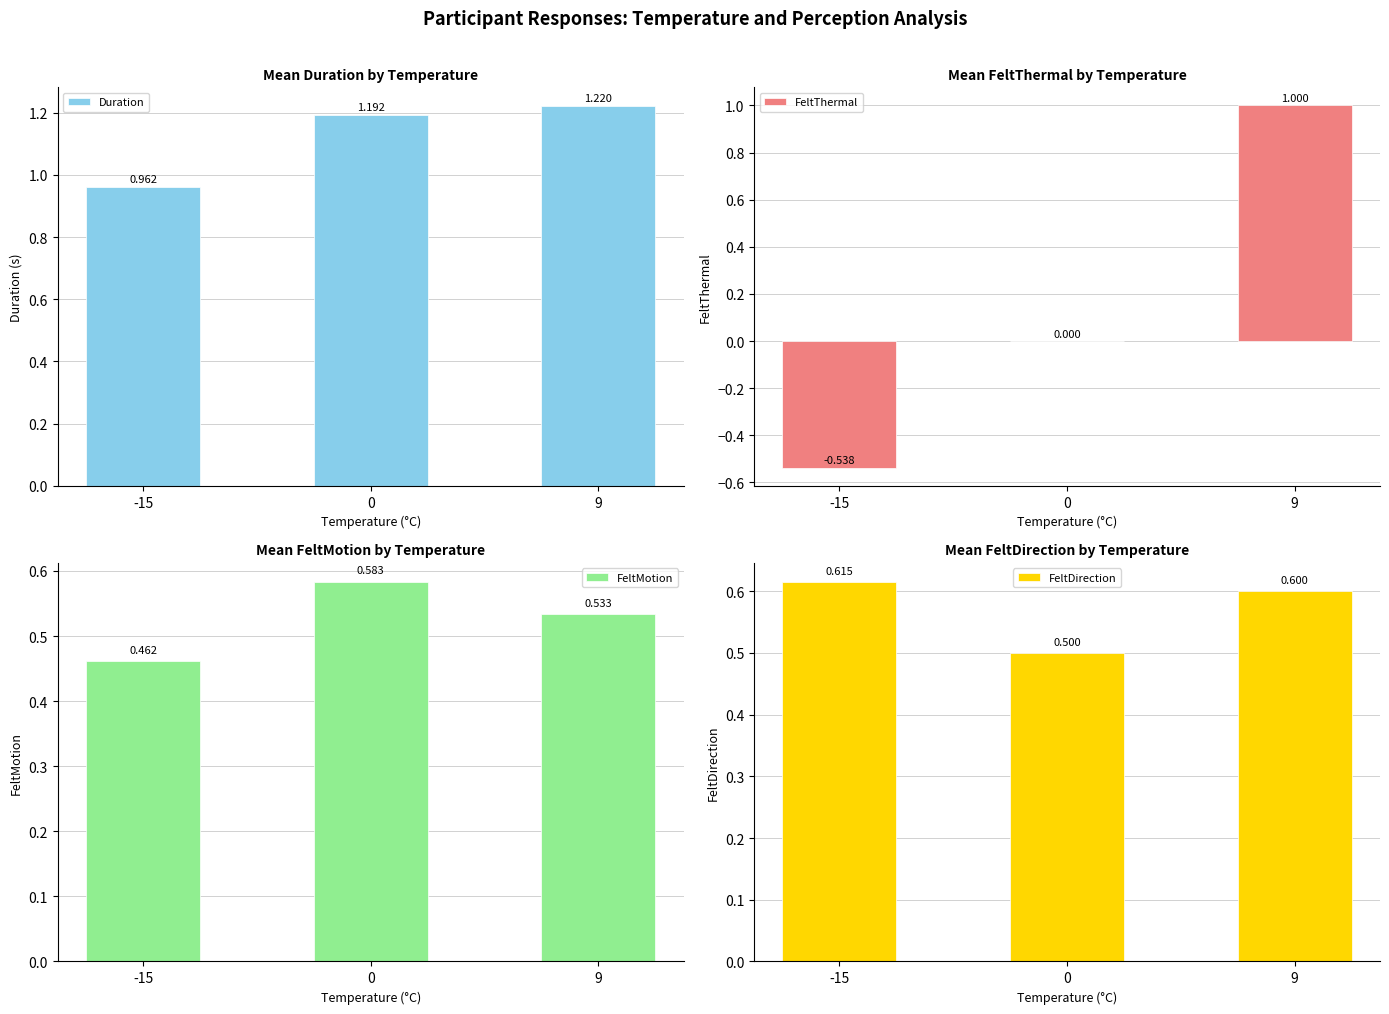

List the series in order of their peak value, lowest first.

FeltMotion, FeltDirection, FeltThermal, Duration